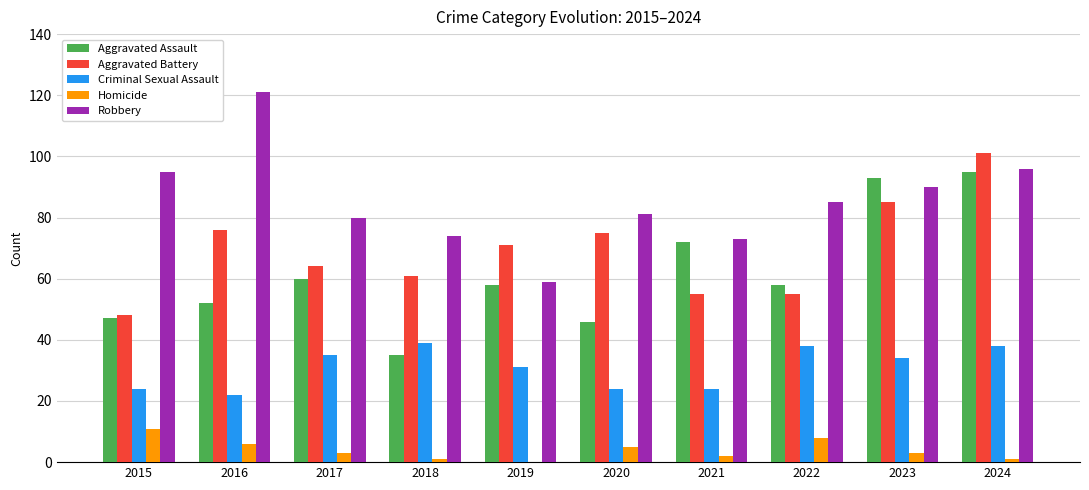

Which series has the largest total across all categories?

Robbery